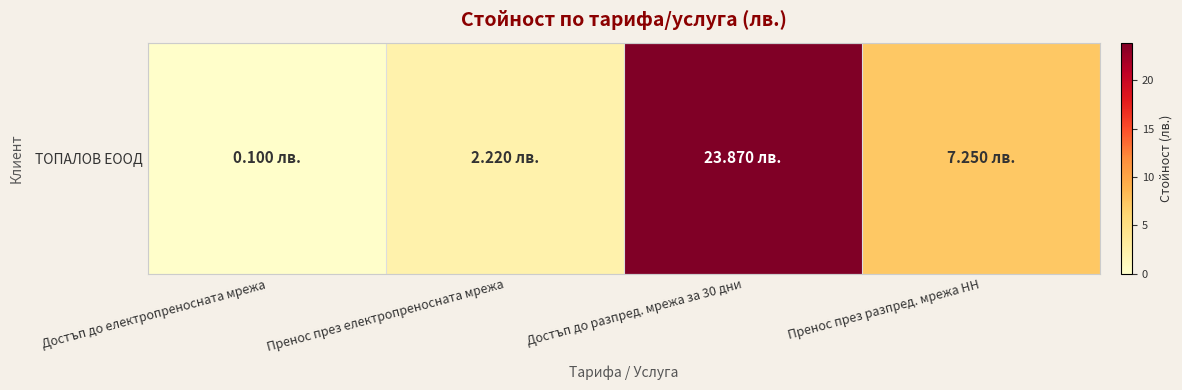

The value at Пренос през разпред. мрежа НН is 2.2. True or false?

False